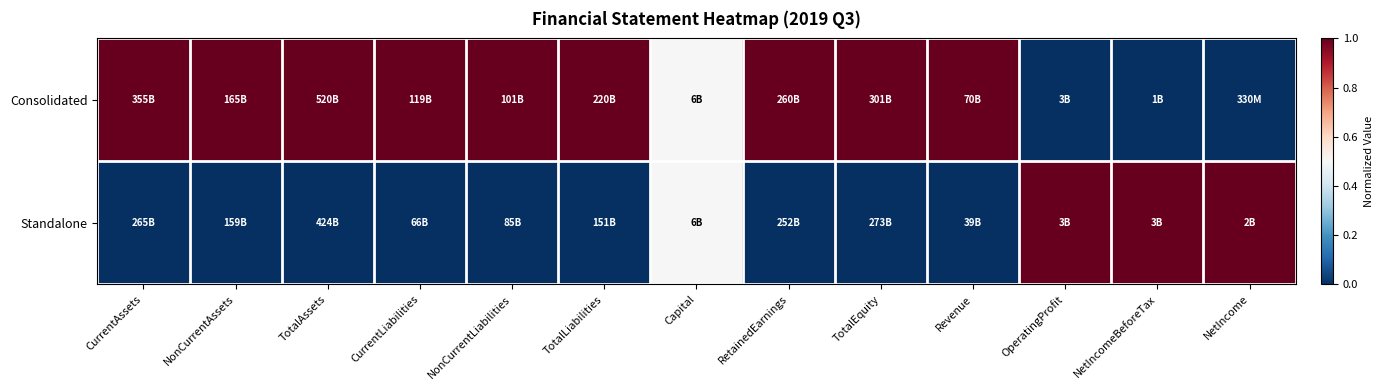

Which series changed the most between TotalEquity and NetIncome?

Consolidated